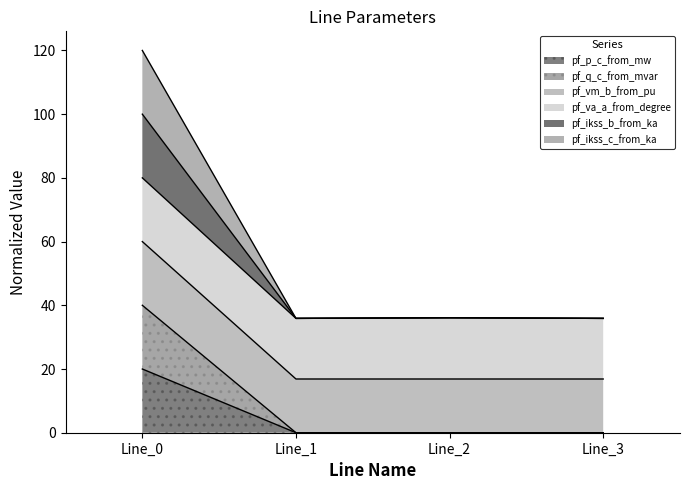

The value of pf_vm_b_from_pu at Line_0 is 32.8. True or false?

False